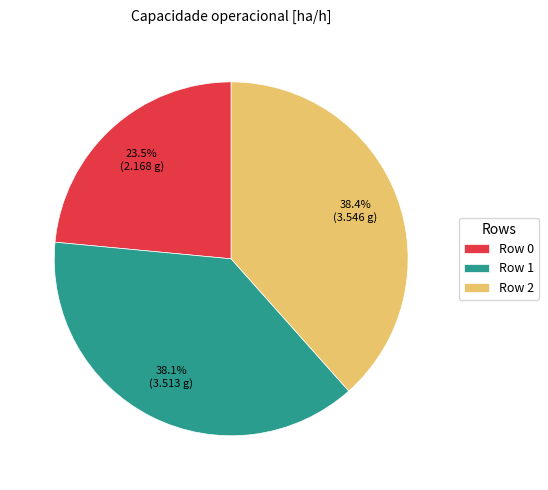

What is the ratio of the value at Row 0 to the value at Row 2?

0.6